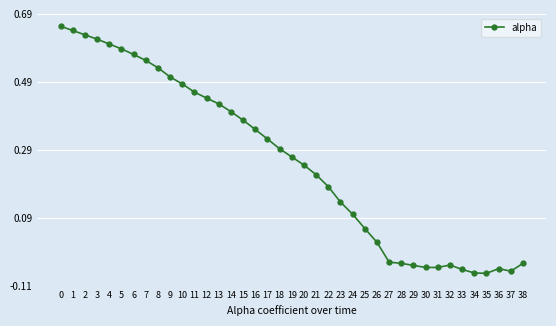

What is the change in value from 9 to 34?

-0.6